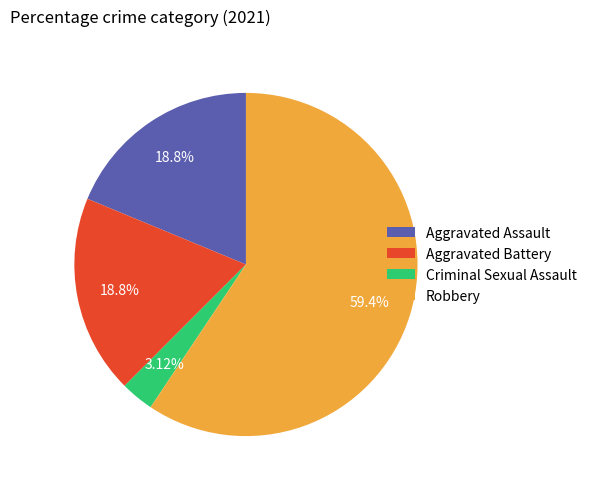

Combined, do Robbery and Criminal Sexual Assault account for over 50%?

Yes